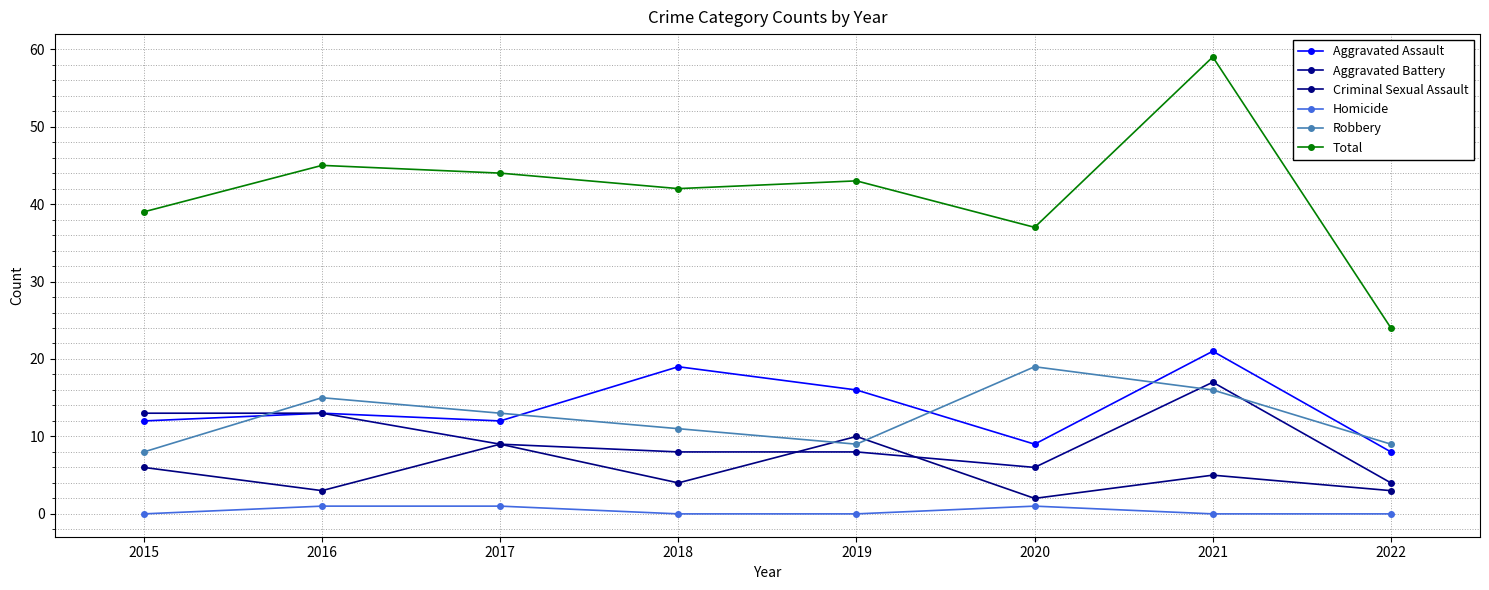

Between 2016 and 2017, which series saw the biggest shift?

Criminal Sexual Assault